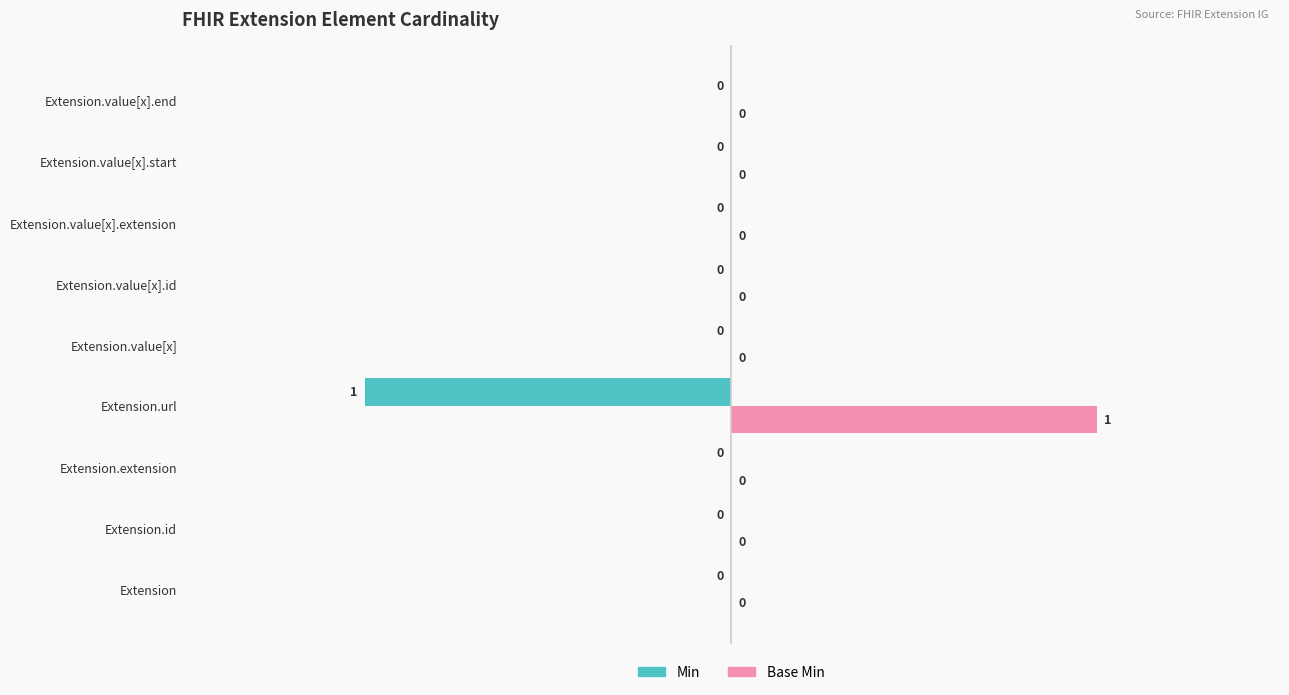

How many Base Min values are between 0 and 1?

9